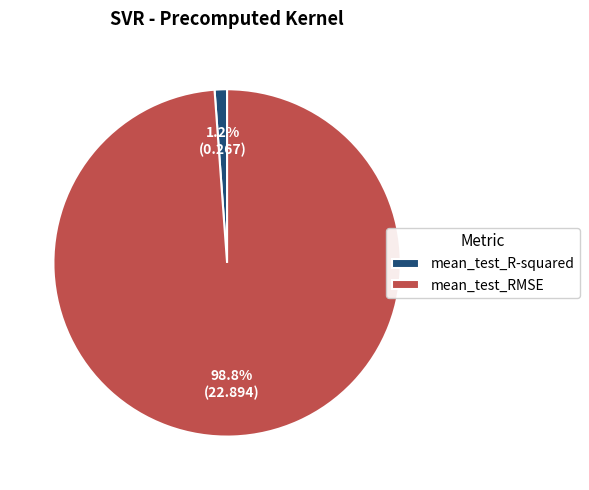

Rank the categories by value from lowest to highest.

mean_test_R-squared, mean_test_RMSE